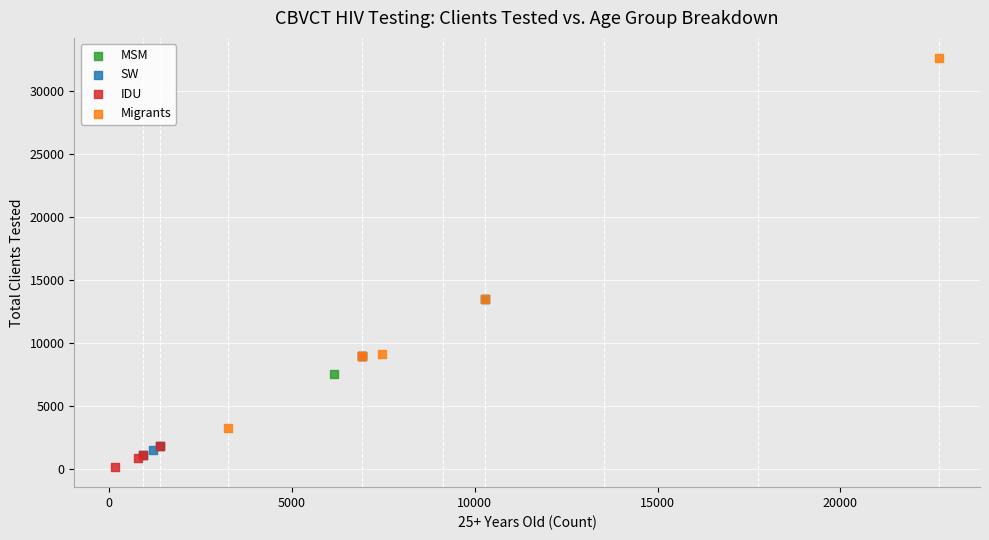

Which series has the largest Y range (max minus min)?

Migrants